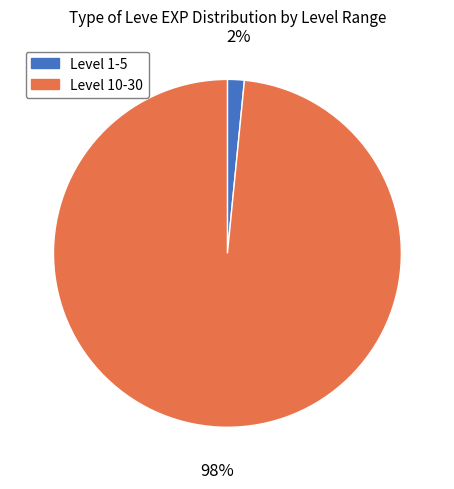

Is there a majority slice in this chart?

Yes